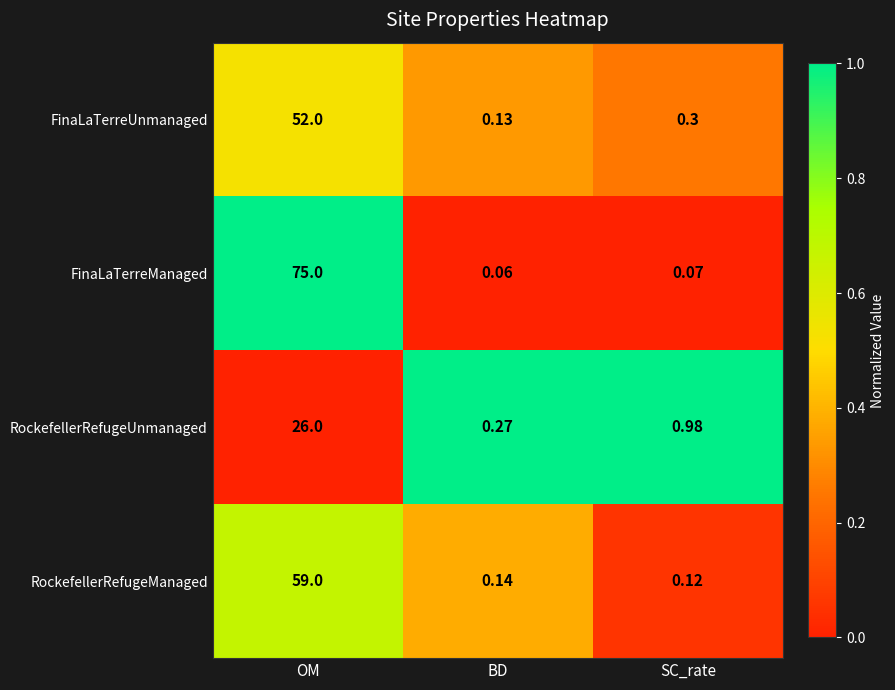

Which category has the lowest value in the RockefellerRefugeUnmanaged series?

BD